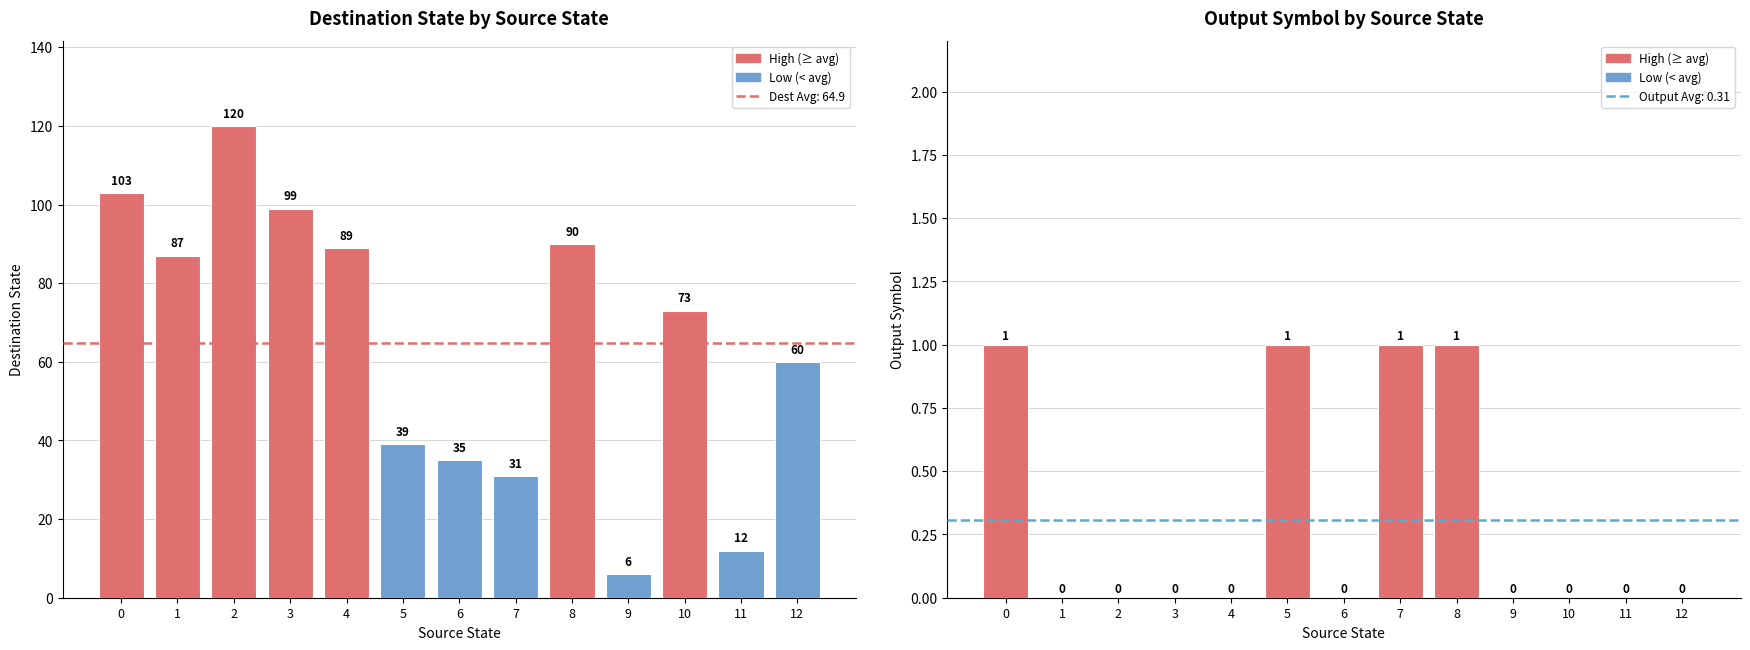

The destination_state series shows 132 at 4. True or false?

False